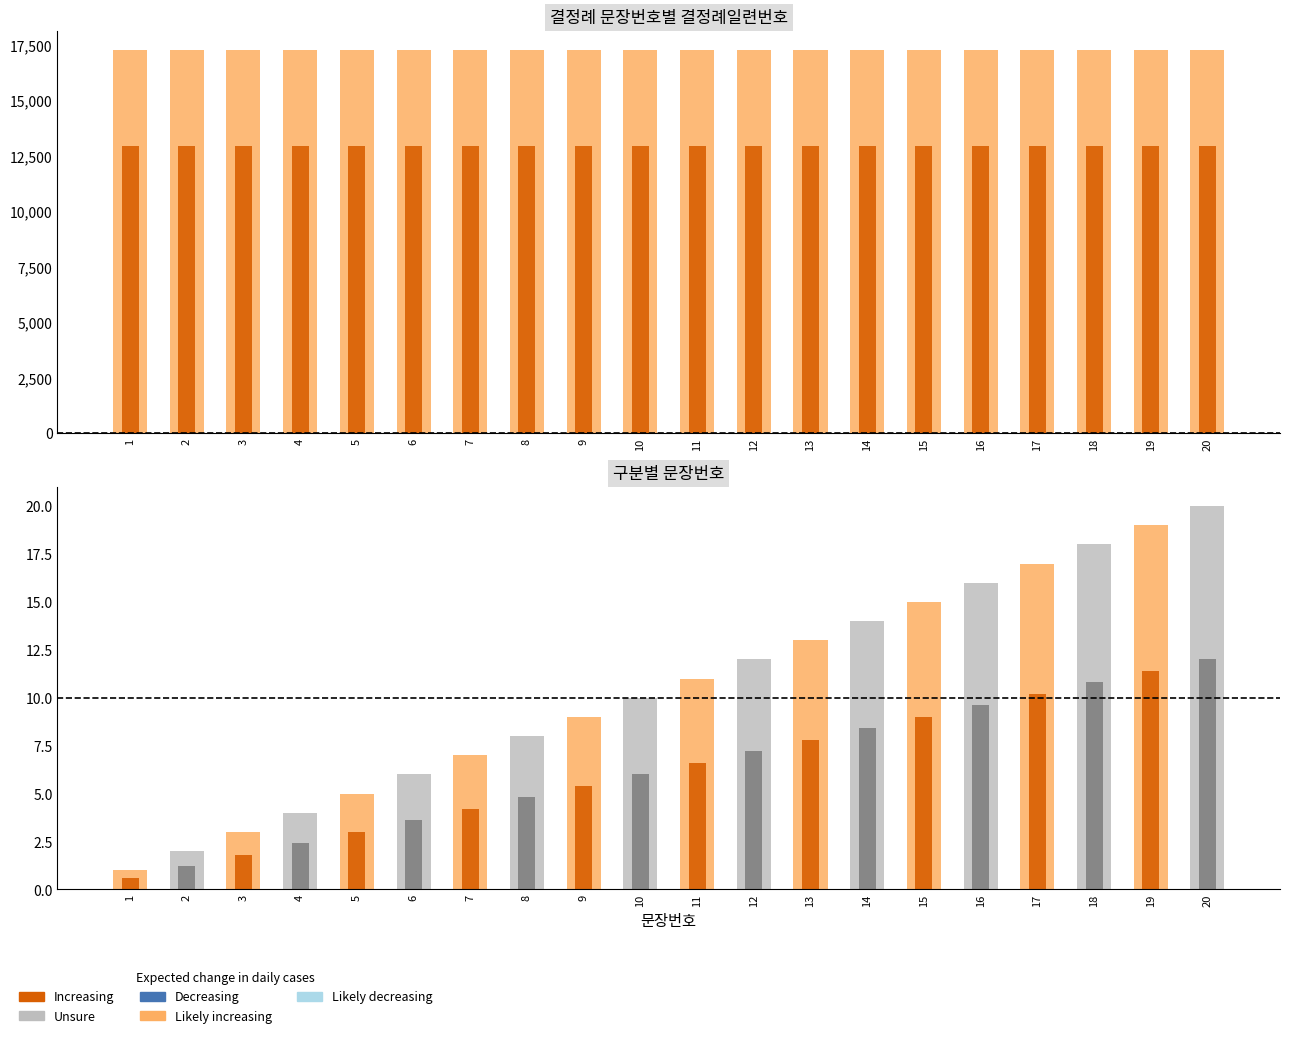

How many bars are there in total?

40